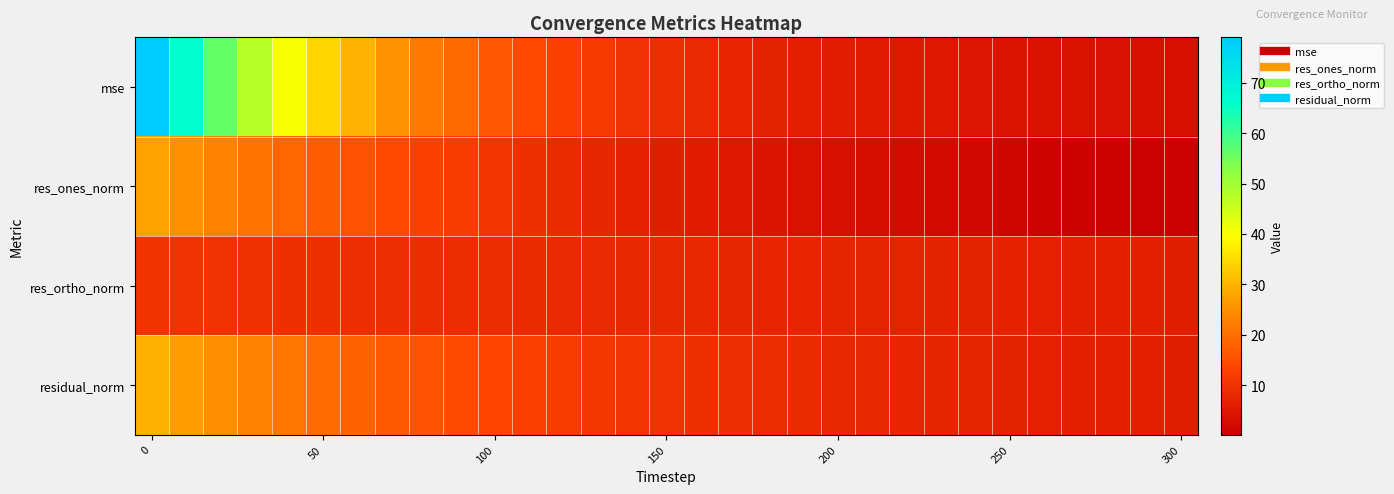

Reading left to right, transcribe all the data shown in this chart.

mse: 79.1	66.3	56.2	47.4	40.3	34.5	29.8	25.5	22.0	19.2	16.5	14.4	12.6	11.3	10.0	9.0	8.2	7.5	6.9	6.3	5.8	5.5	5.1	4.8	4.5	4.2	4.0	3.8	3.6	3.5	3.4
res_ones_norm: 27.7	25.1	22.9	20.7	18.8	17.1	15.6	14.1	12.8	11.6	10.4	9.3	8.4	7.6	6.7	6.0	5.5	4.8	4.4	3.8	3.3	3.0	2.5	2.2	1.7	1.3	1.0	0.7	0.5	0.3	0.2
res_ortho_norm: 10.1	9.9	9.8	9.6	9.5	9.3	9.2	9.0	8.9	8.7	8.6	8.4	8.3	8.2	8.0	7.9	7.8	7.7	7.5	7.4	7.3	7.2	7.0	6.9	6.8	6.7	6.5	6.4	6.3	6.2	6.1
residual_norm: 29.5	27.0	24.9	22.8	21.0	19.5	18.1	16.8	15.6	14.5	13.5	12.6	11.8	11.2	10.5	9.9	9.5	9.1	8.7	8.3	8.0	7.8	7.5	7.3	7.0	6.8	6.6	6.5	6.3	6.2	6.1